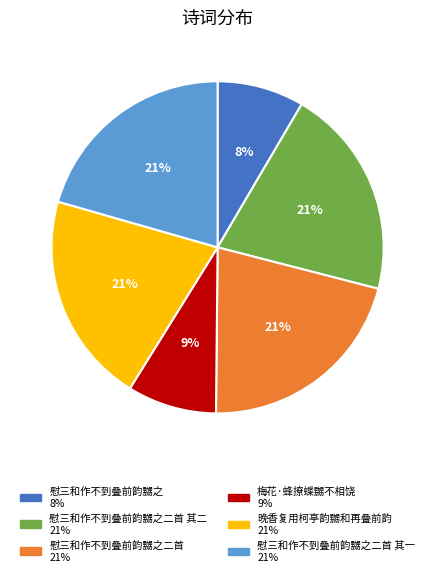

Does any single category account for the majority?

No